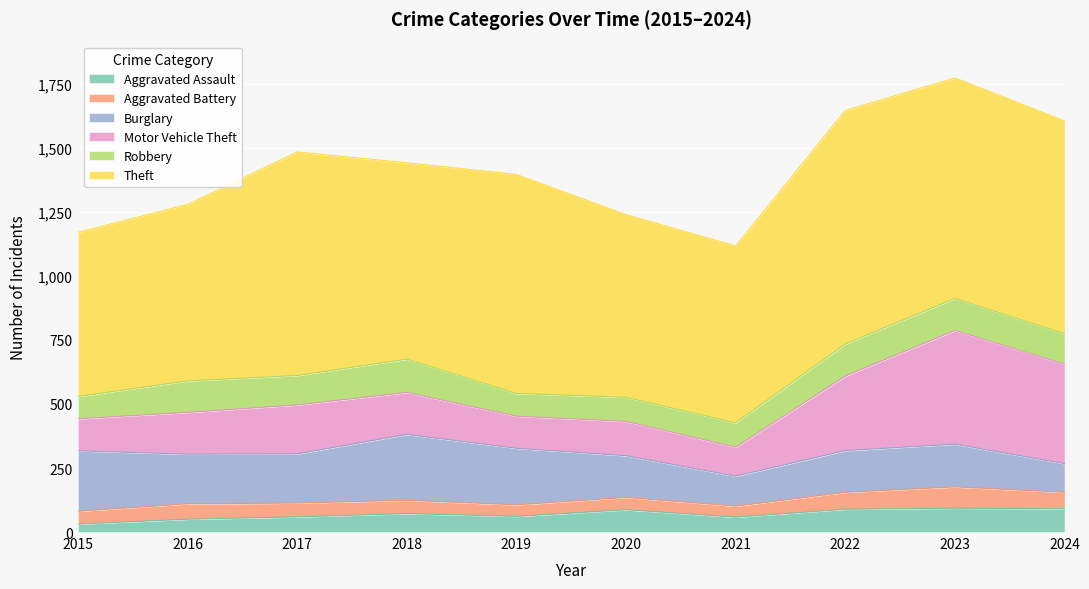

Where is Robbery nearest to the value 108?

2017